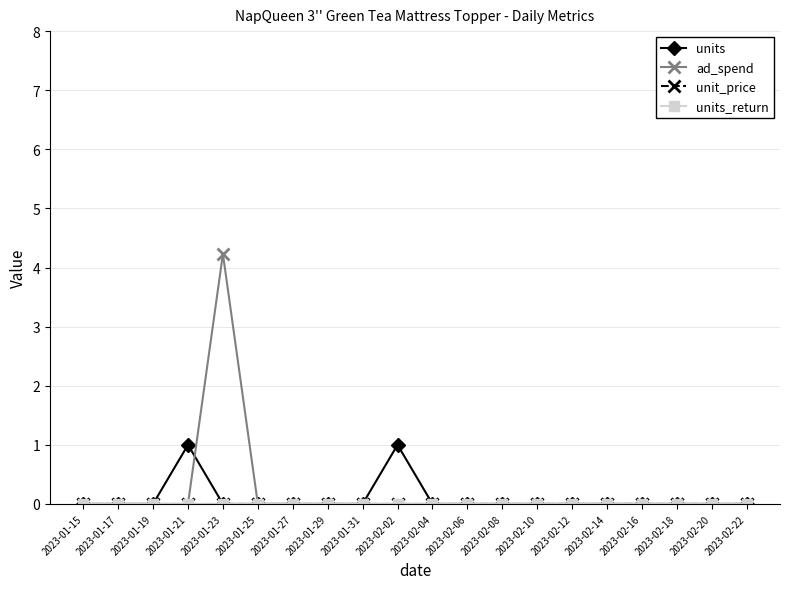

Is this an area chart (filled region under the line)?

No